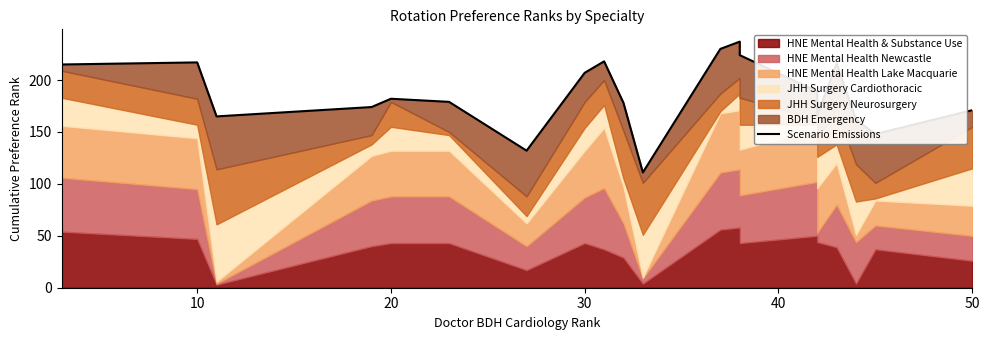

How many lines are shown in the chart?

1